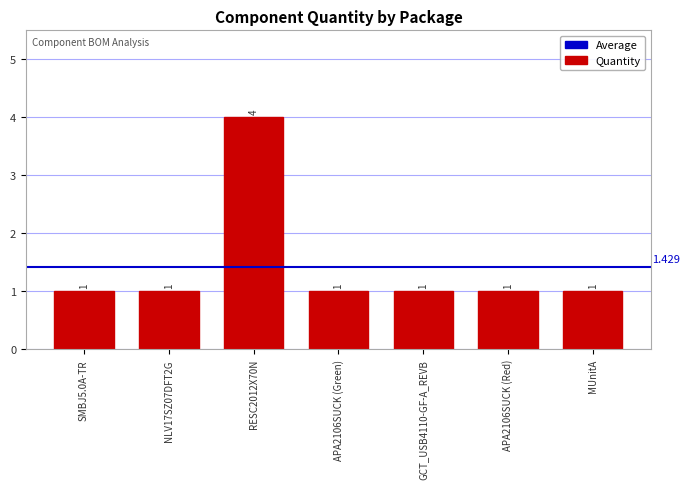

Reading left to right, extract all data points from this chart.

SMBJ5.0A-TR=1	NLV17SZ07DFT2G=1	RESC2012X70N=4	APA2106SUCK (Green)=1	GCT_USB4110-GF-A_REVB=1	APA2106SUCK (Red)=1	MUnitA=1